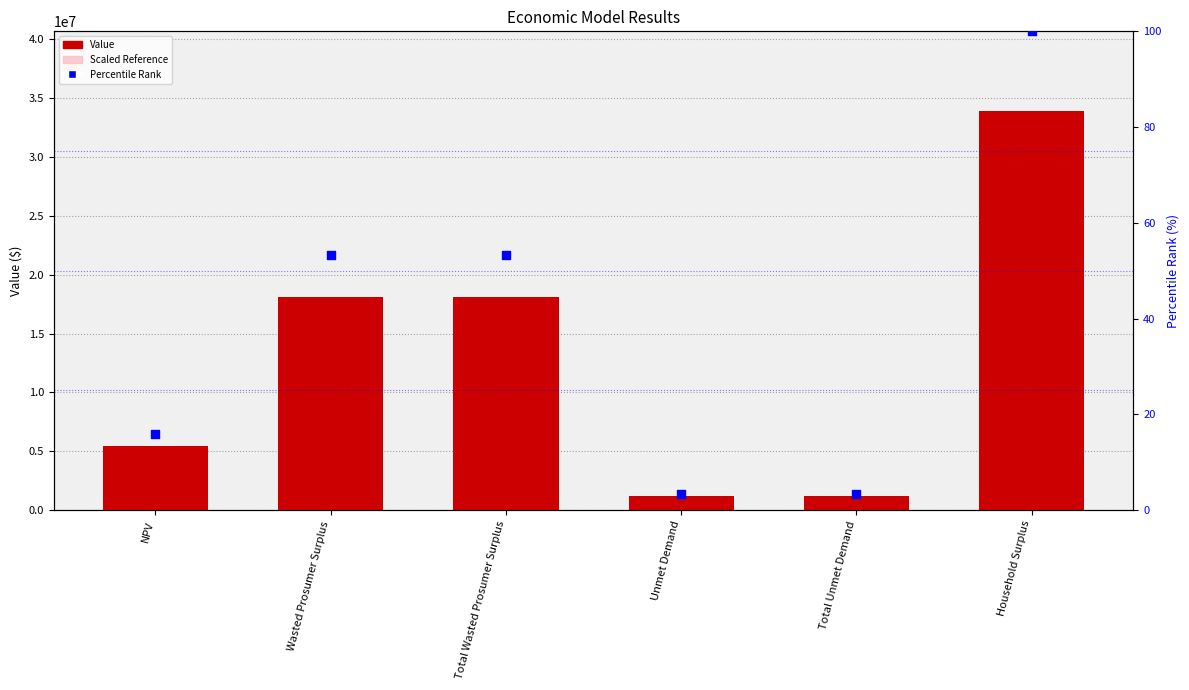

At which category is the sum across all series the highest?

Household Surplus